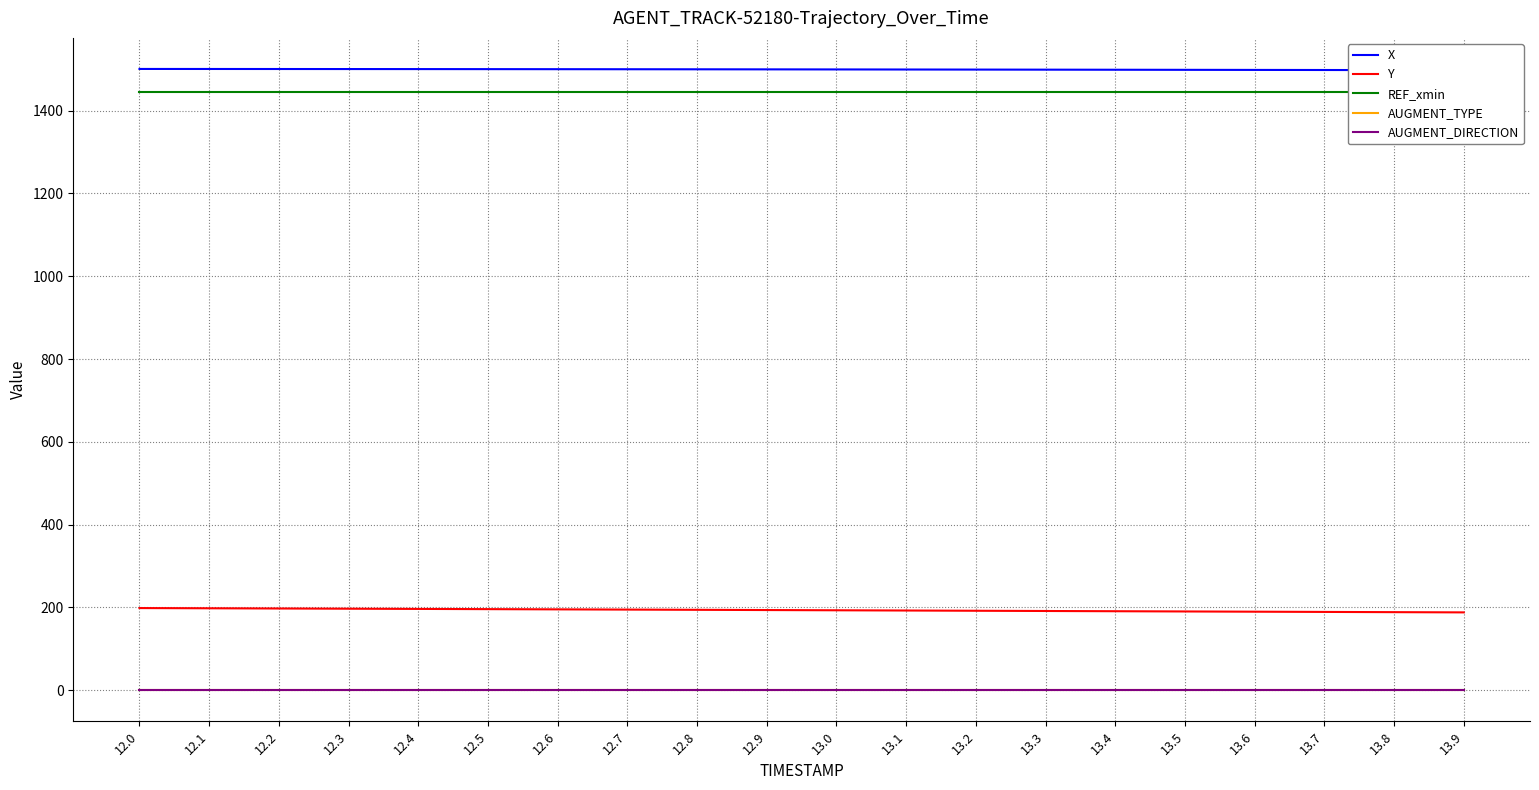

True or false: REF_xmin and AUGMENT_TYPE intersect in this chart.

False